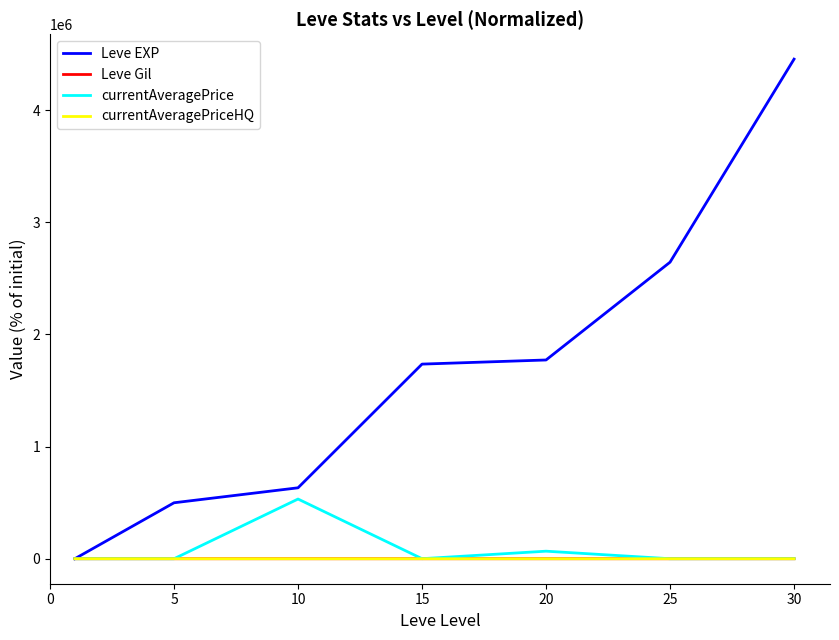

Which series has the largest total across all categories?

Leve EXP